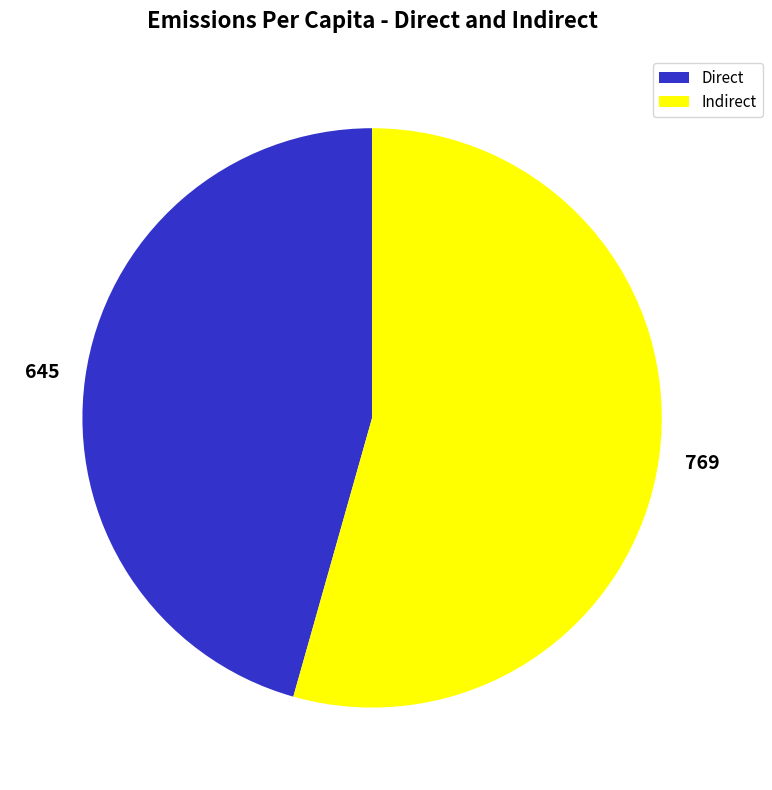

Do Direct and Indirect together represent more than half of the pie?

Yes